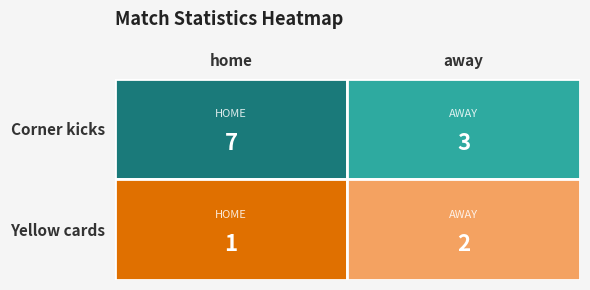

True or false: home has a value of 1 at Yellow cards.

True